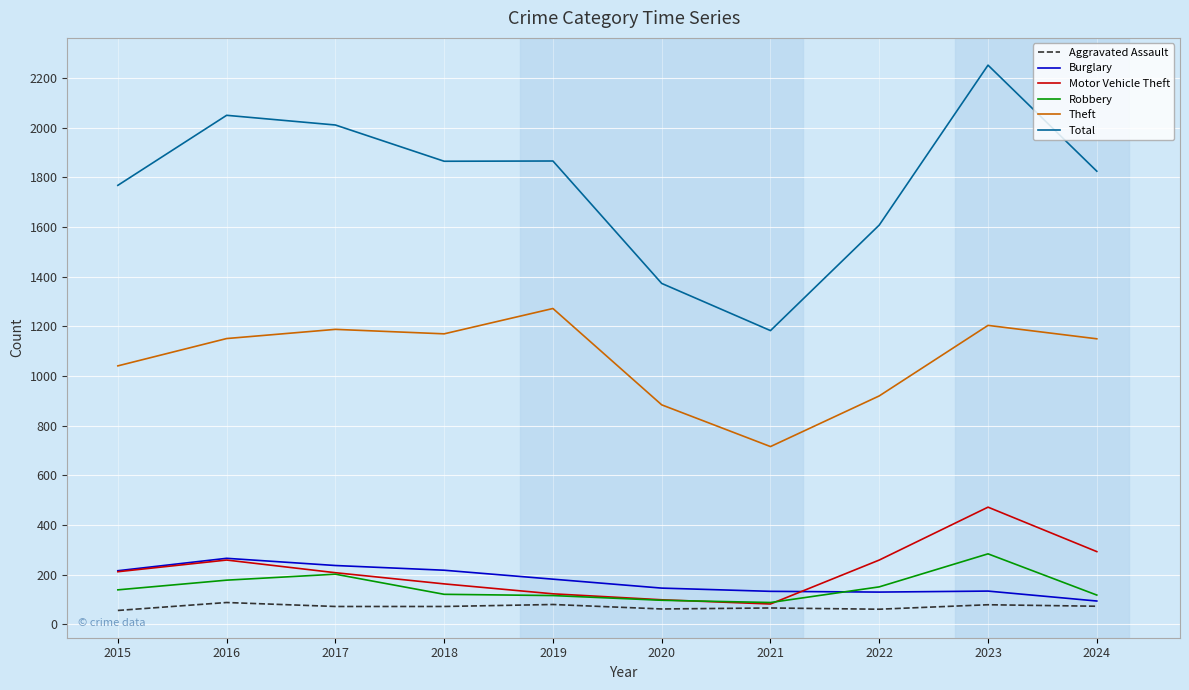

How many interior local peaks does the Motor Vehicle Theft series have?

2